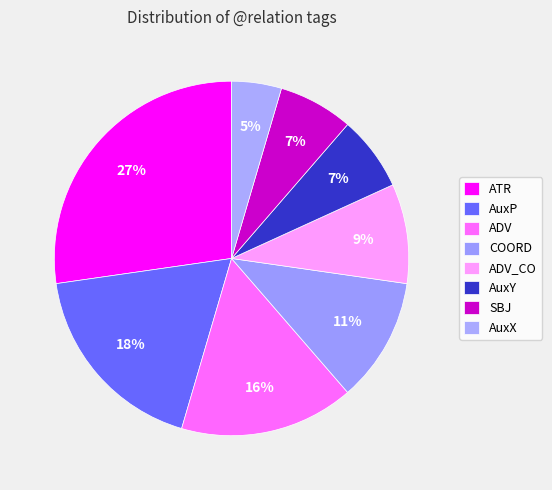

Is there any slice that represents more than half of the pie?

No